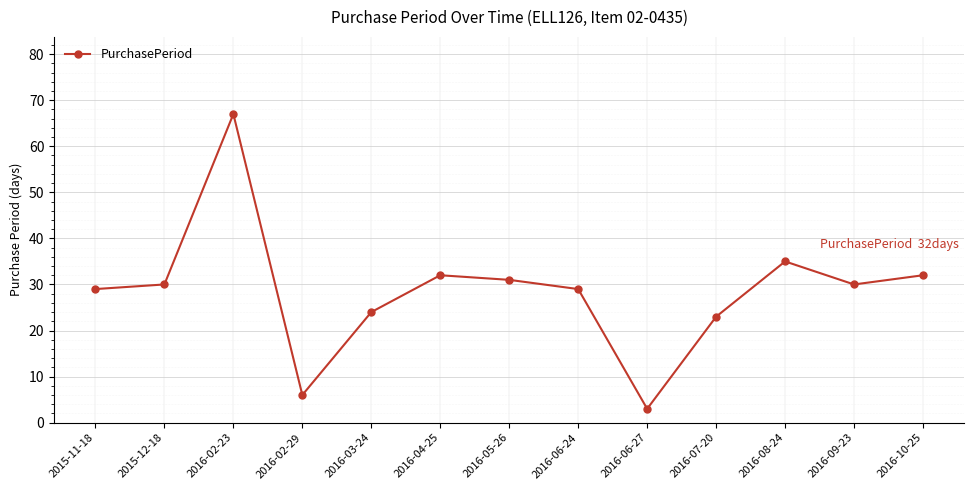

What is the value of the 13th point from the left?

32